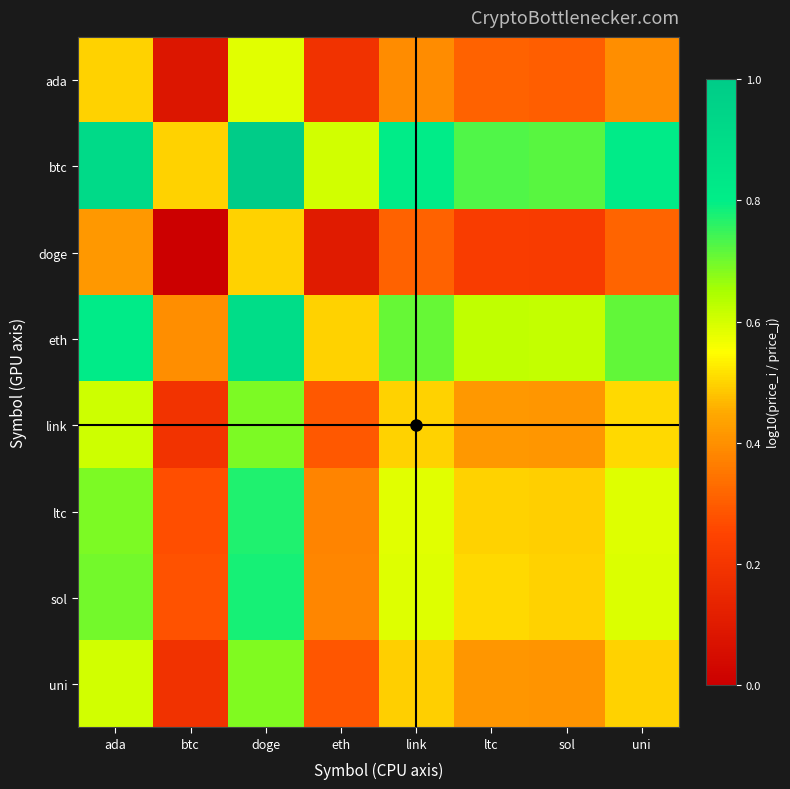

Which has a higher value, doge or ltc?

doge